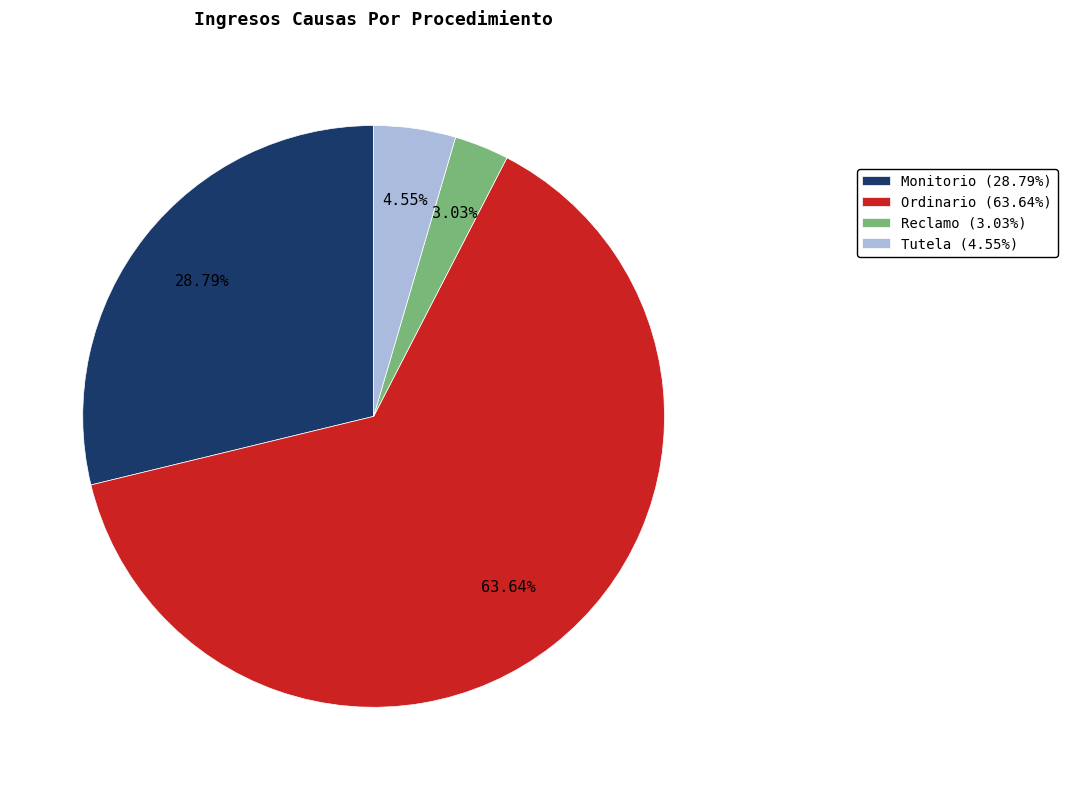

Approximately how many times larger is the value at Monitorio compared to Tutela?

6.3